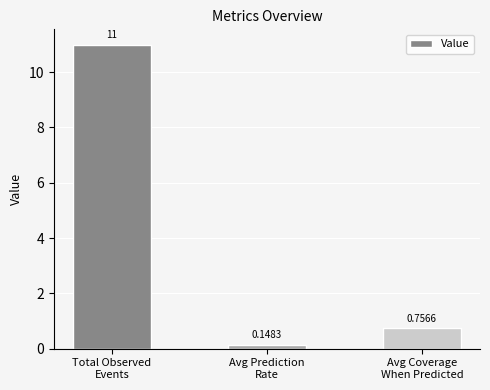

What is the difference between the maximum and second lowest values?

10.2